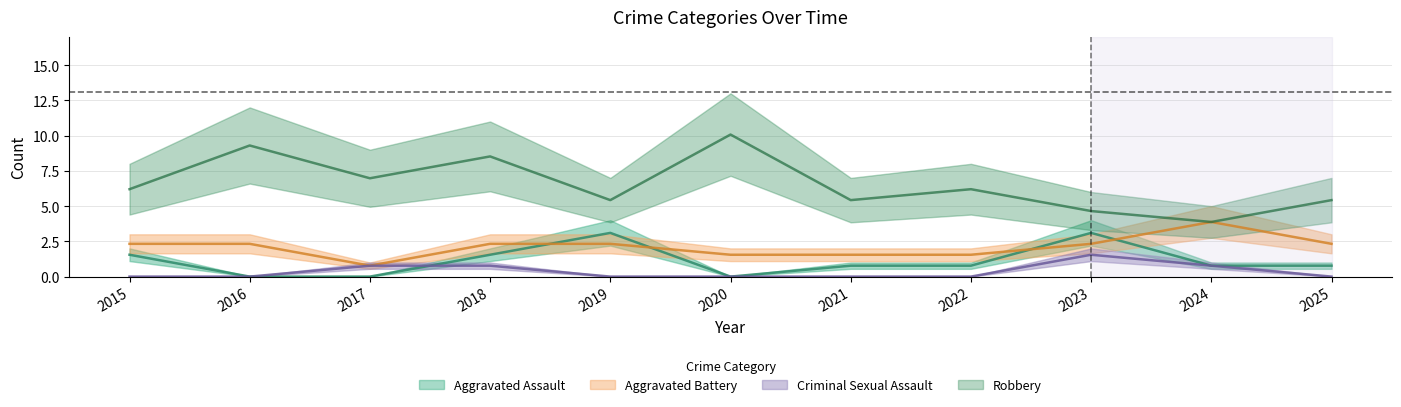

Where is the first local maximum for Aggravated Battery?

2024